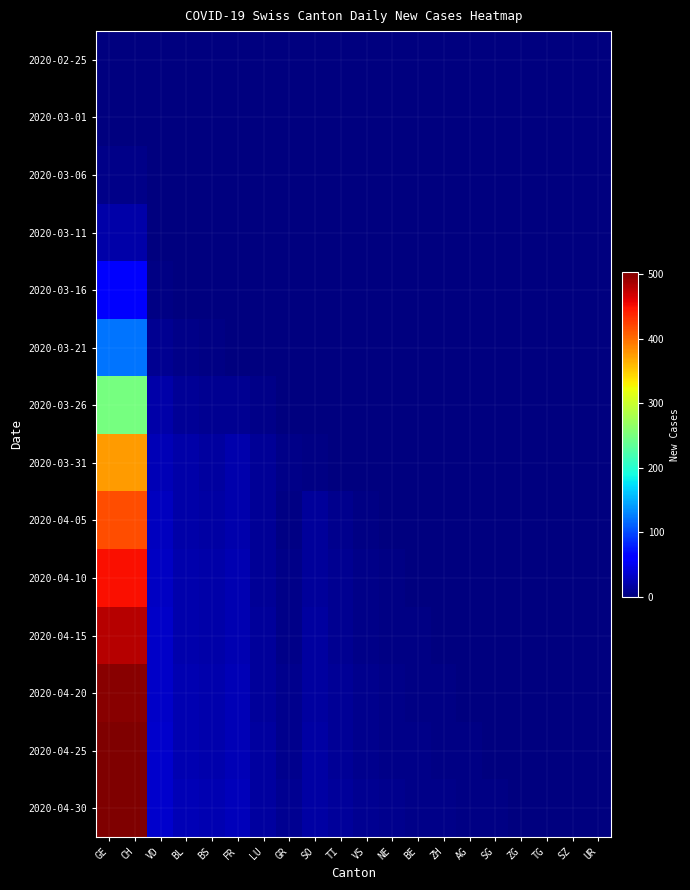

How many data points does each series have?

20